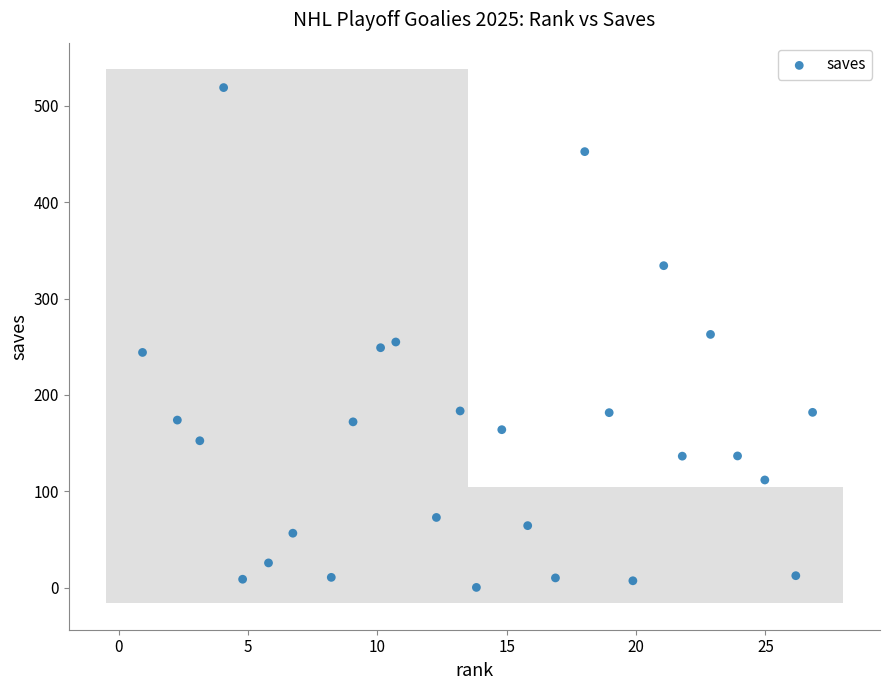

What is the range of X values (max minus min)?

25.9